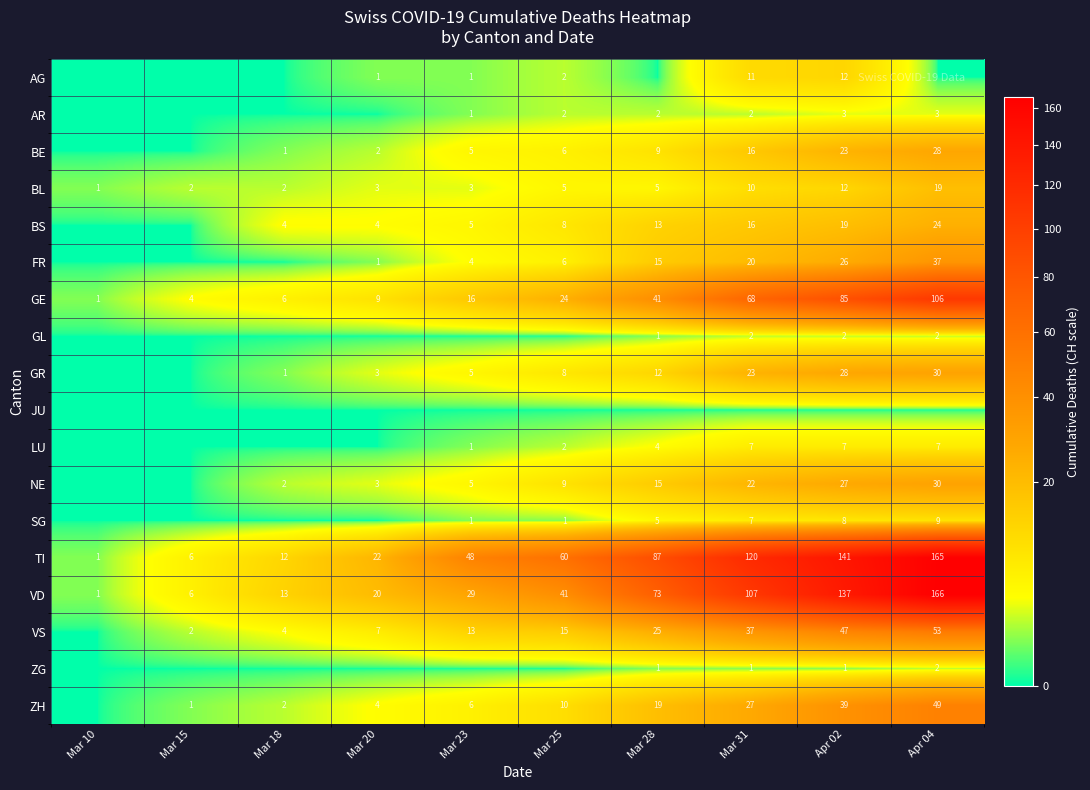

What is the difference between the maximum and minimum values in the VD series?

165